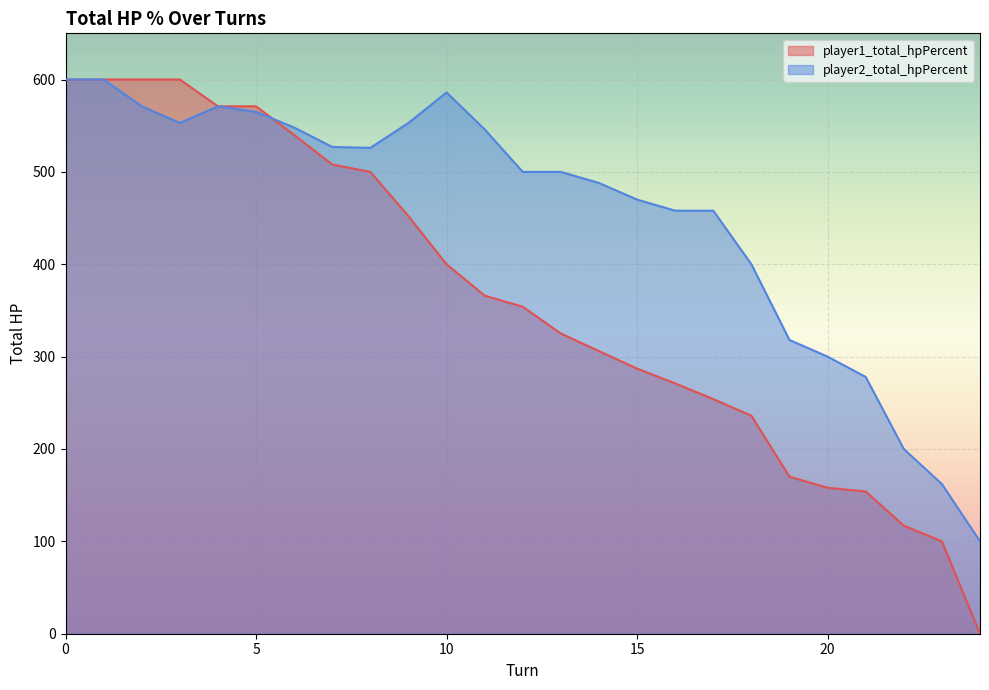

Reading left to right, list all the values displayed in this chart.

player1_total_hpPercent: 600	600	600	600	571	571	540	508	500	452	400	366	354	325	306	287	271	254	236	170	158	154	117	100	0
player2_total_hpPercent: 600	600	571	553	571	565	548	527	526	553	586	546	500	500	488	470	458	458	400	318	300	278	200	162	100